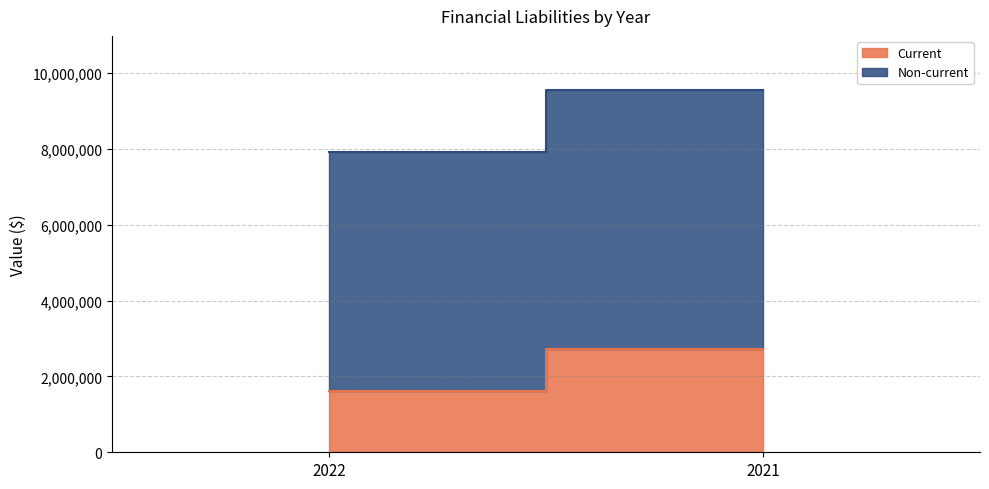

List the series in order of their peak value, highest first.

Non-current, Current